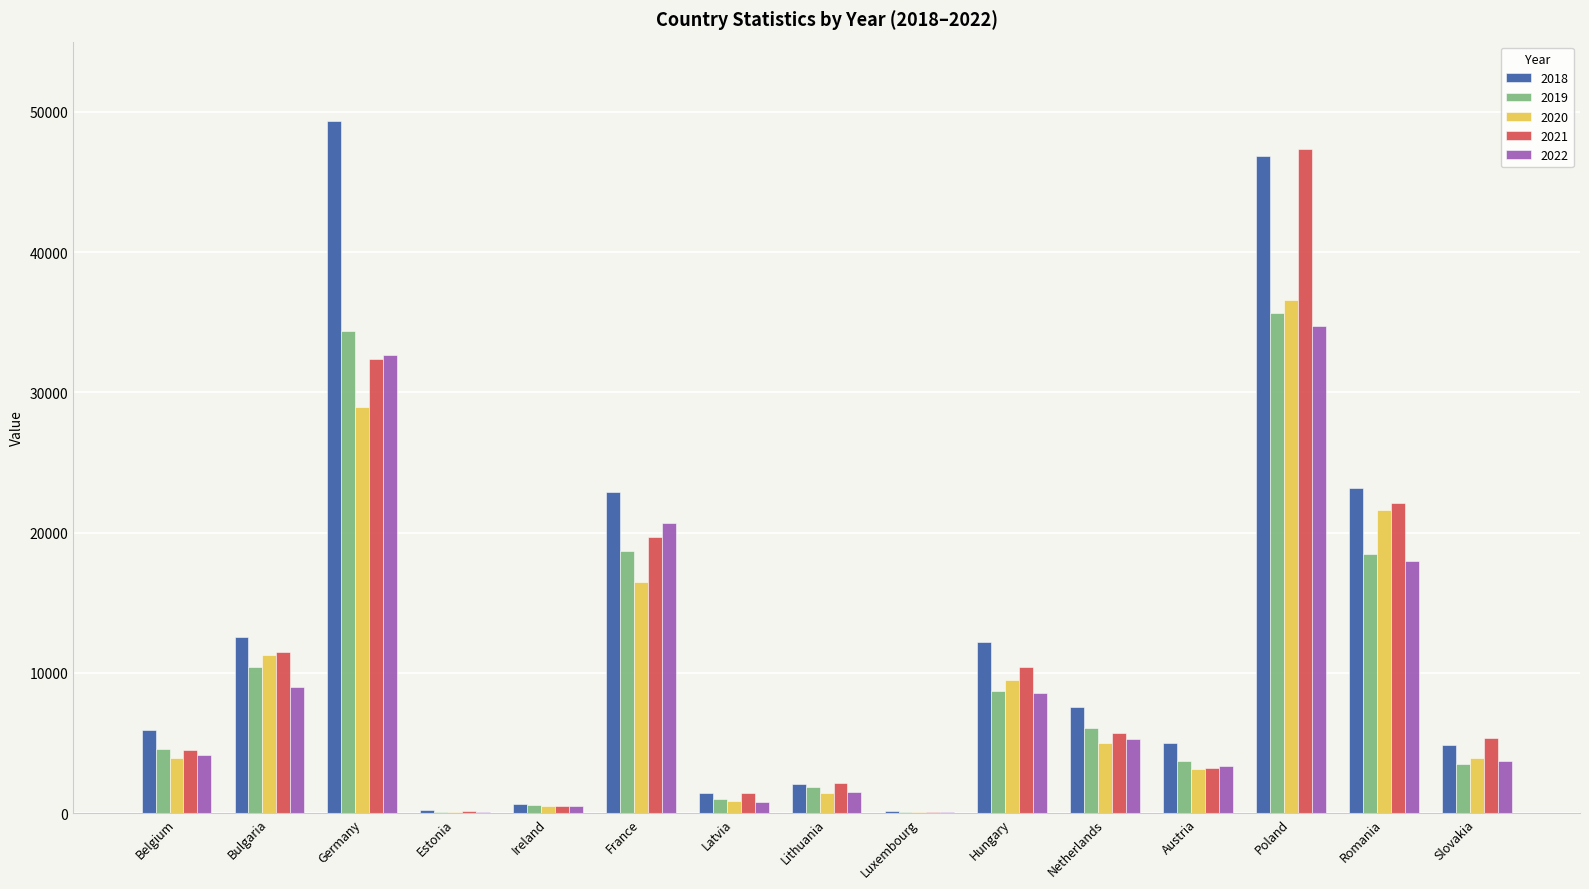

Which category has the highest value across all series?

Germany